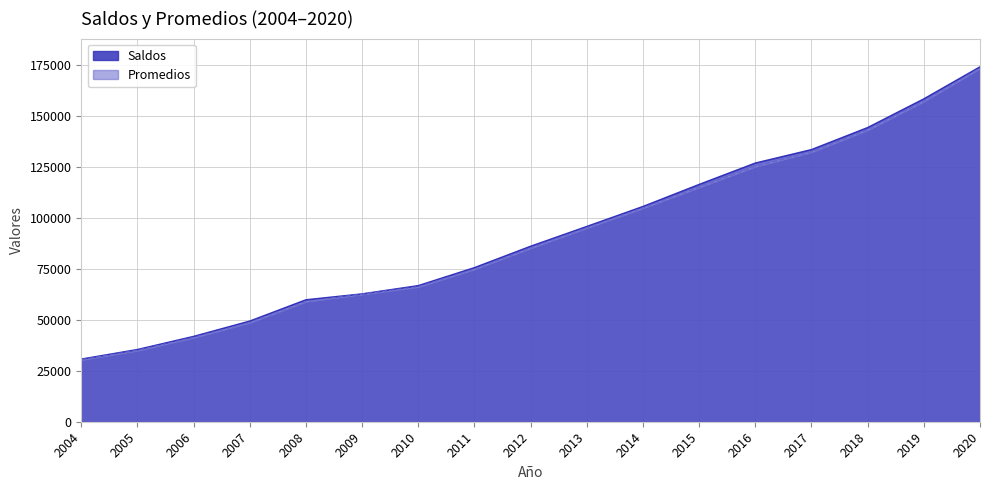

Which category has the highest value in the Promedios series?

2020